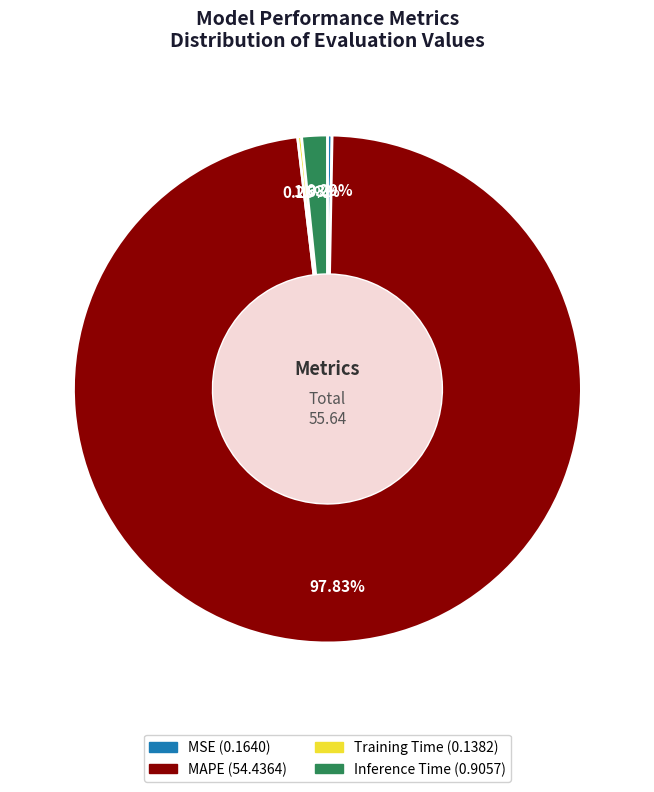

What is the majority slice?

MAPE